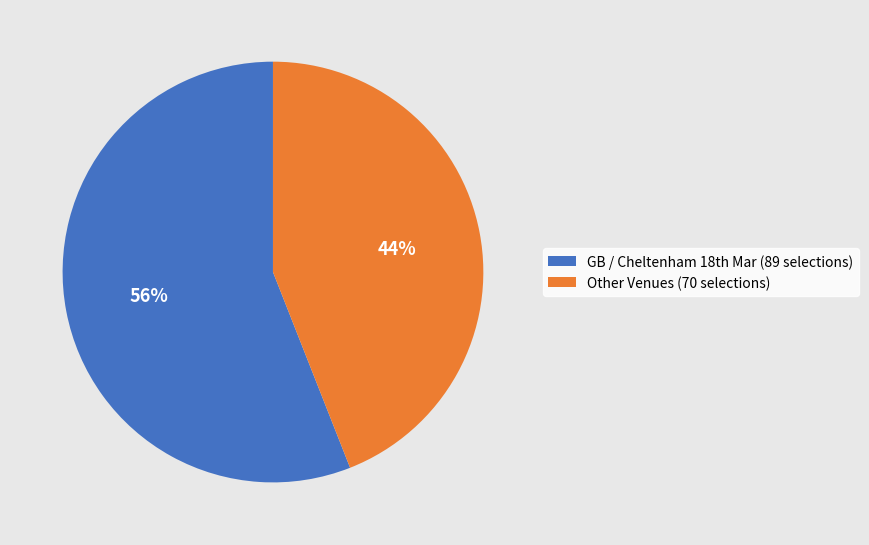

How many segments does this pie chart have?

2